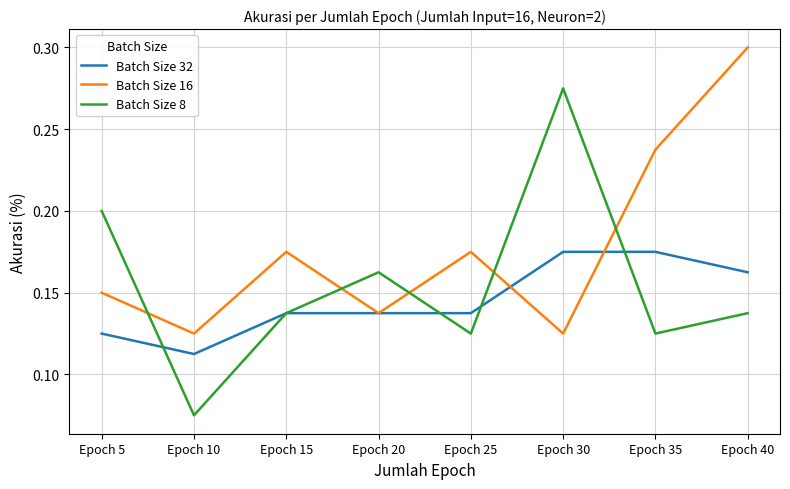

True or false: Batch Size 16 has a value of 0.2 at Epoch 30.

False